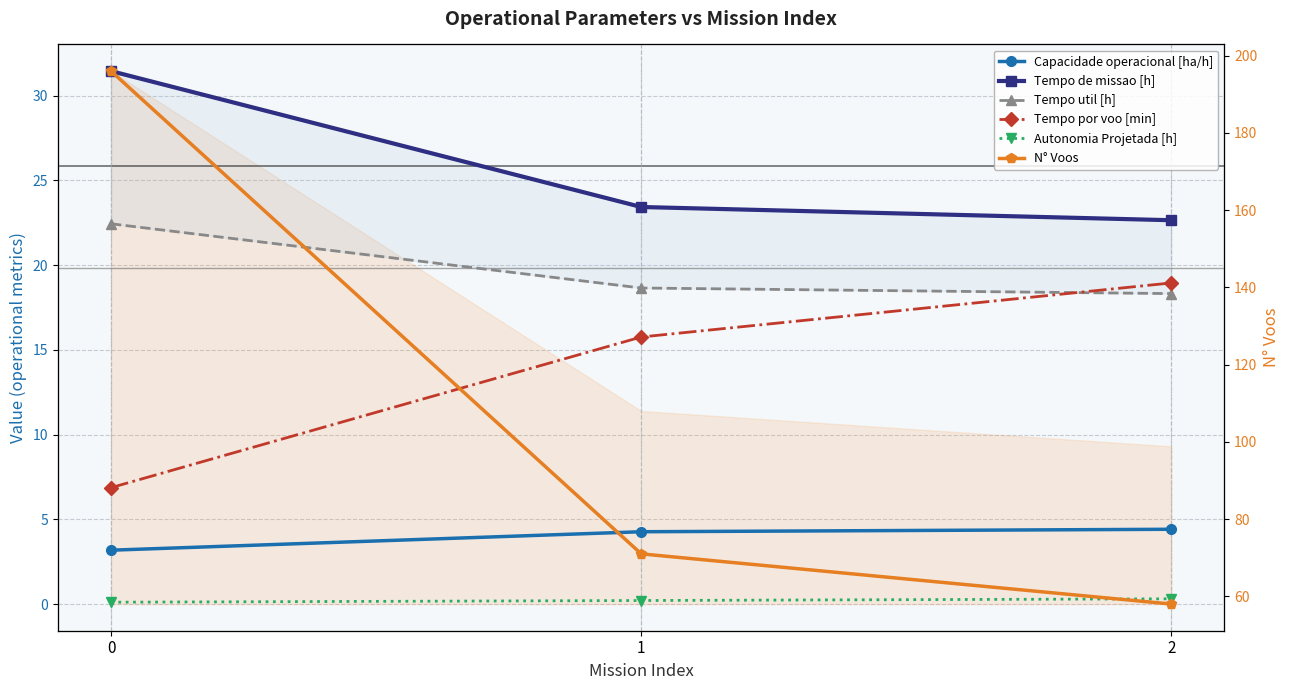

Reading left to right, what are all the values shown in this chart?

Capacidade operacional [ha/h]: 0=3.2	1=4.3	2=4.4
Tempo de missao [h]: 0=31.4	1=23.4	2=22.6
Tempo util [h]: 0=22.4	1=18.6	2=18.3
Tempo por voo [min]: 0=6.9	1=15.8	2=18.9
Autonomia Projetada [h]: 0=0.1	1=0.2	2=0.3
N° Voos: 0=196.0	1=71.0	2=58.0